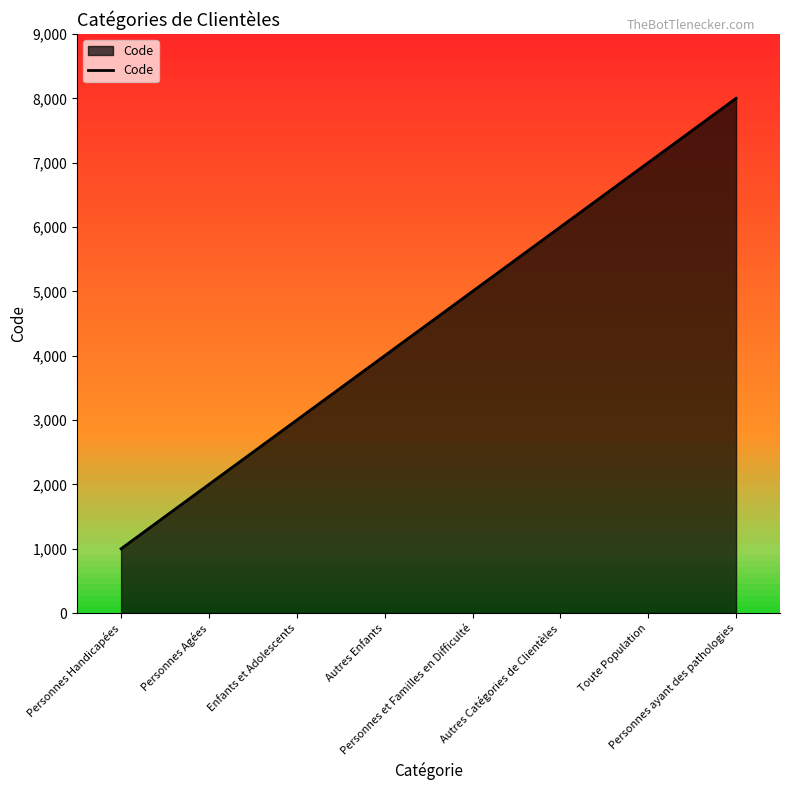

What is the change in value from Autres Catégories de Clientèles to Toute Population?

+1000